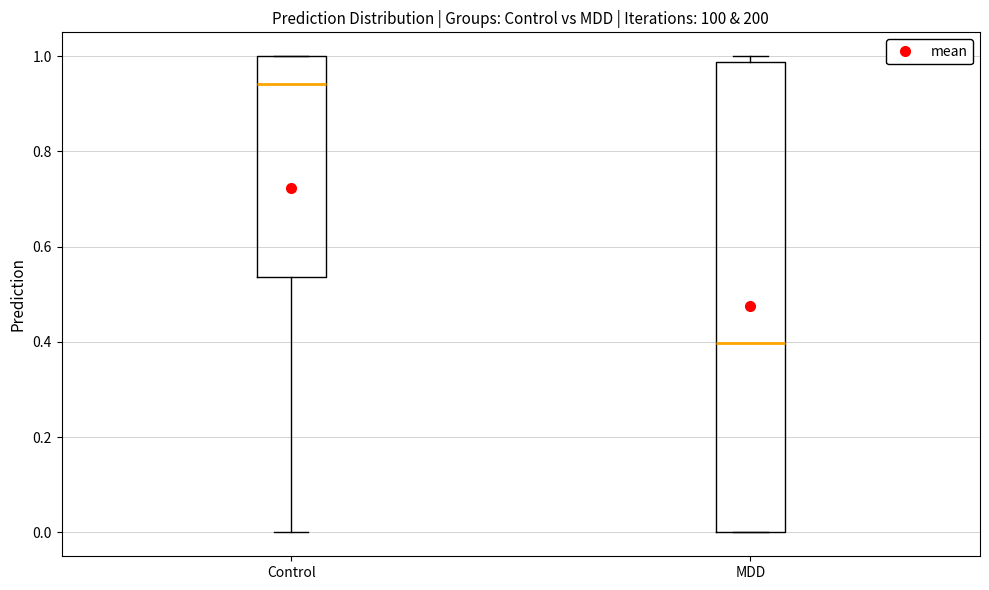

Reading left to right, transcribe this box plot: for each box, give where its median line is, the range the box spans, and where its two whiskers end, as read against the y-axis. The values are not printed on the chart, so give them approximately, as read against the axis.

Control: median 0.94, box 0.54 to 1.00, whiskers 0.00 to 1.00
MDD: median 0.40, box 0.00 to 0.98, whiskers 0.00 to 1.00